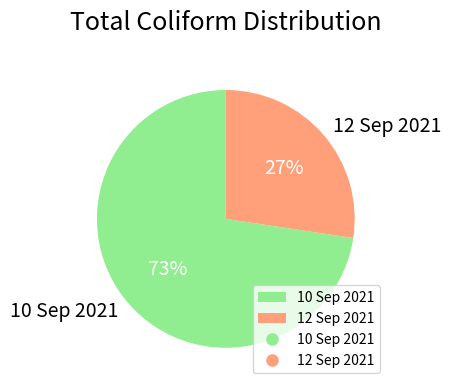

Is it true that 10 Sep 2021 is 64% of the pie?

False